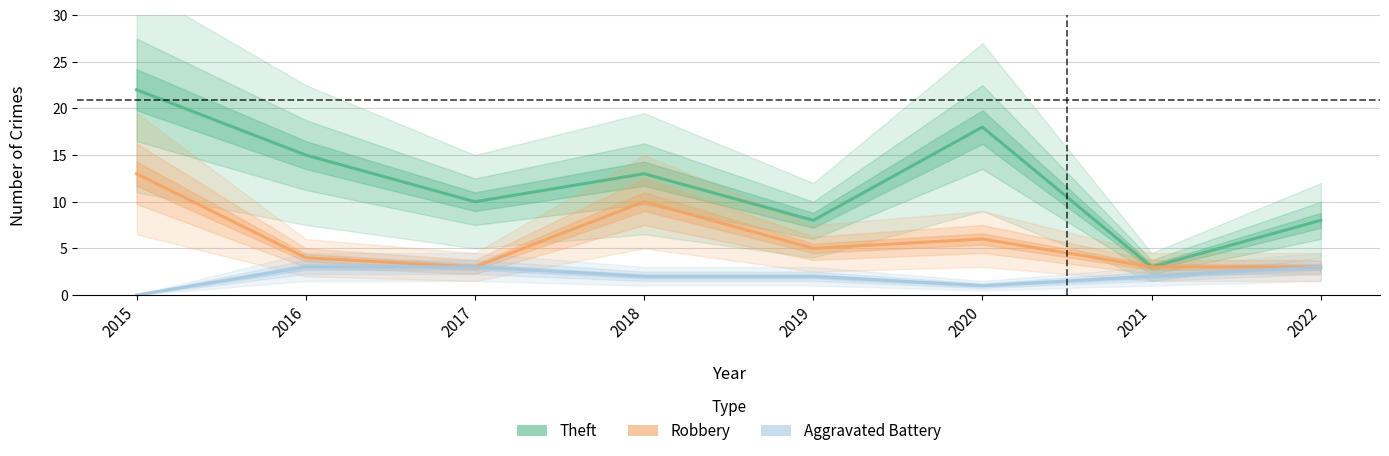

Which series has the largest total across all categories?

Theft